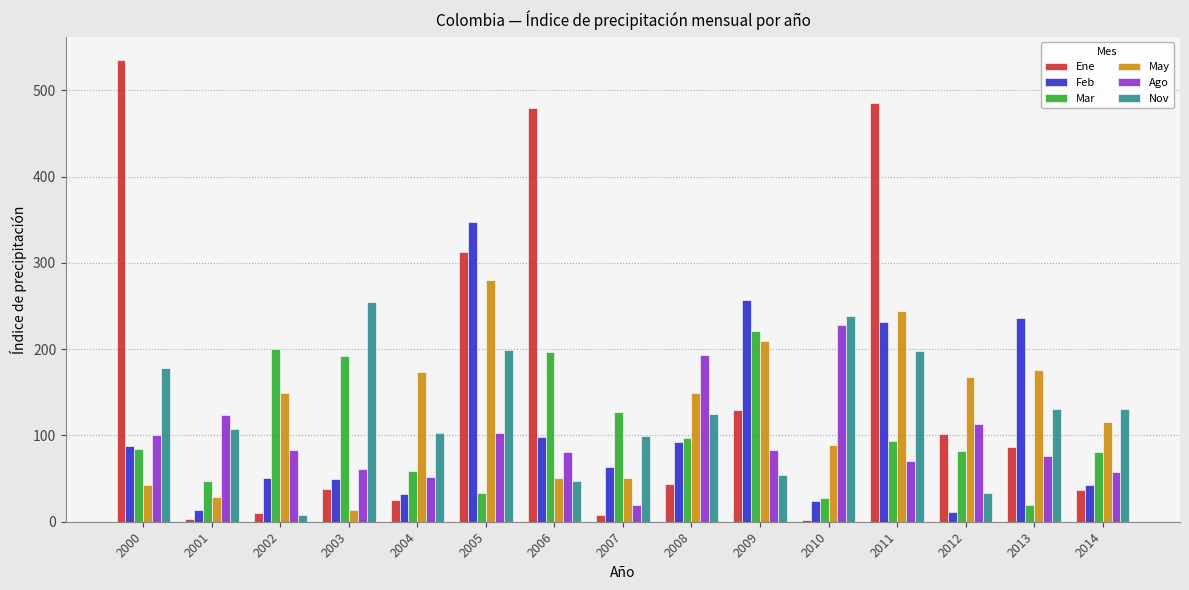

The value of May at 2001 is 47.1. True or false?

False